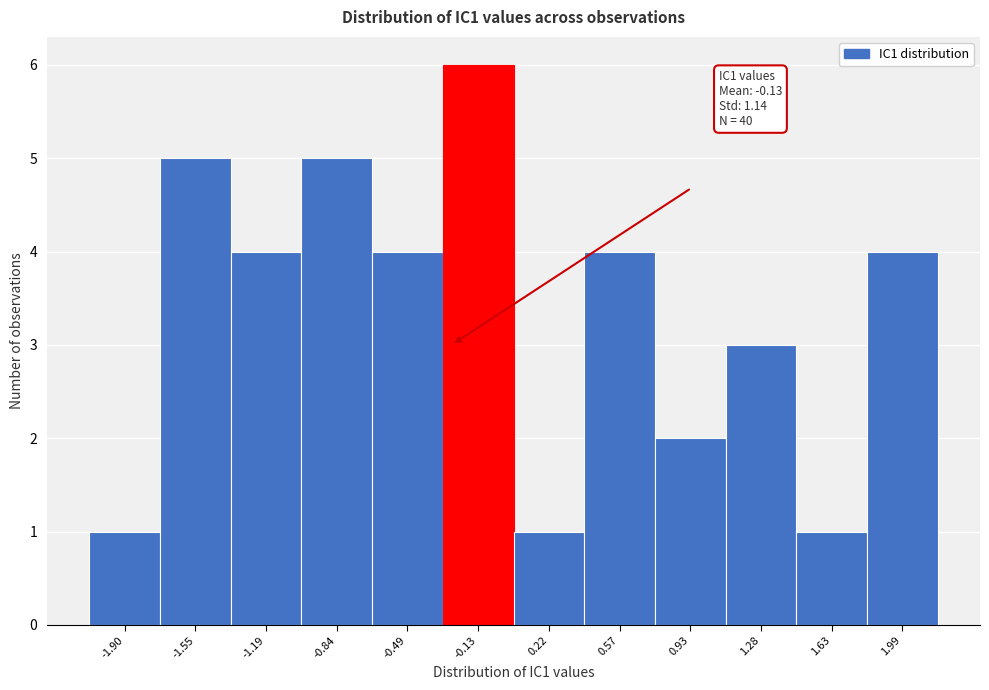

Which range on the x-axis has the tallest bar?

-0.30 to 0.05